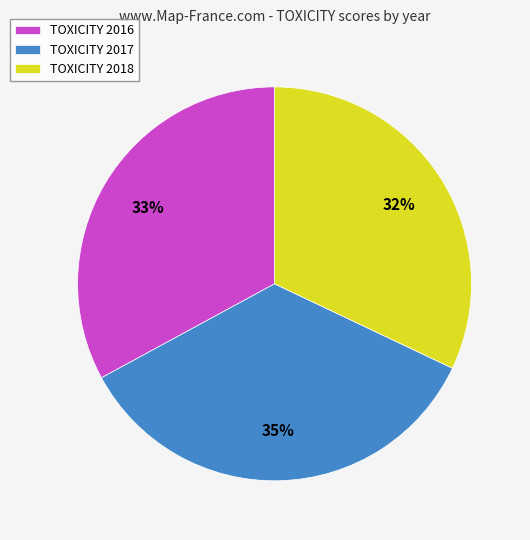

To the nearest percent, what portion does TOXICITY 2017 represent?

35%